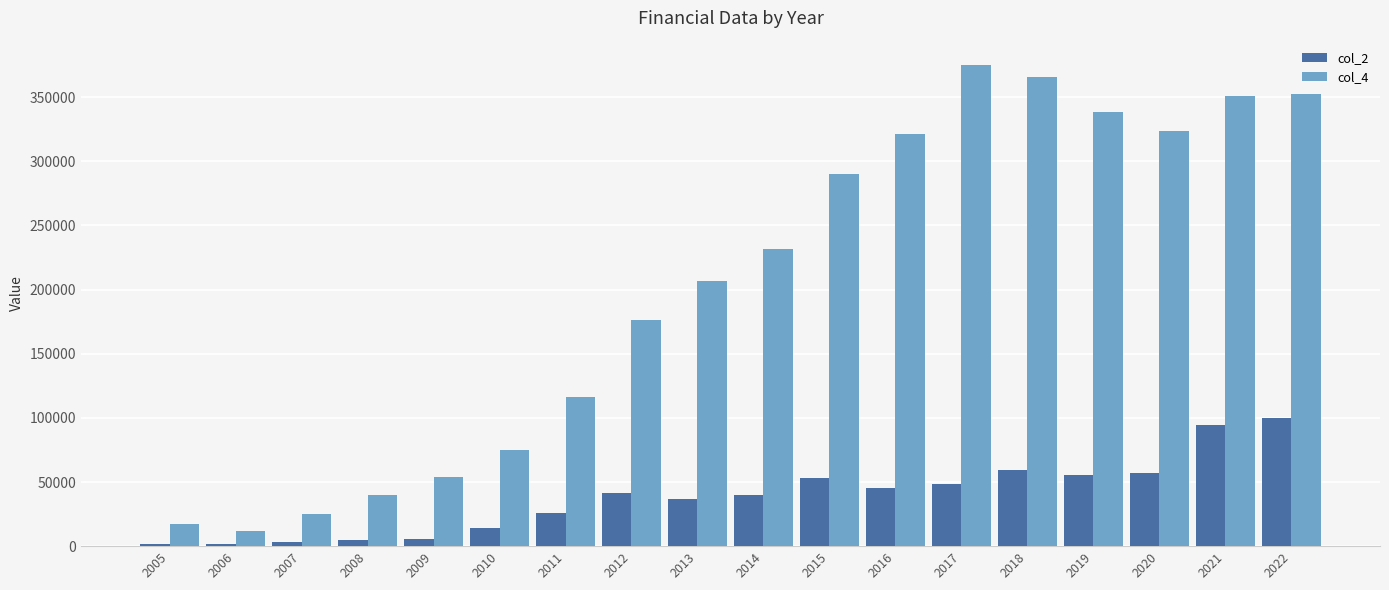

Rank the series at 2011 from lowest to highest value.

col_2, col_4